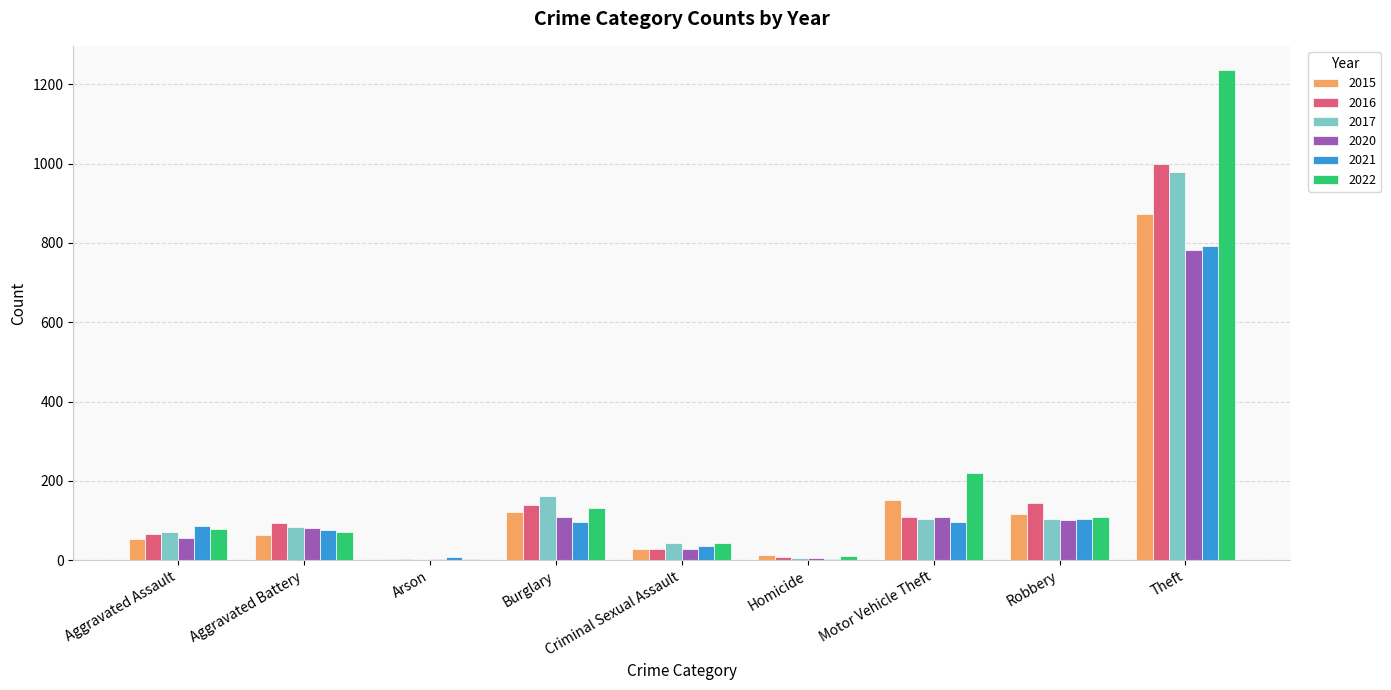

Which category has the highest value in the 2021 series?

Theft